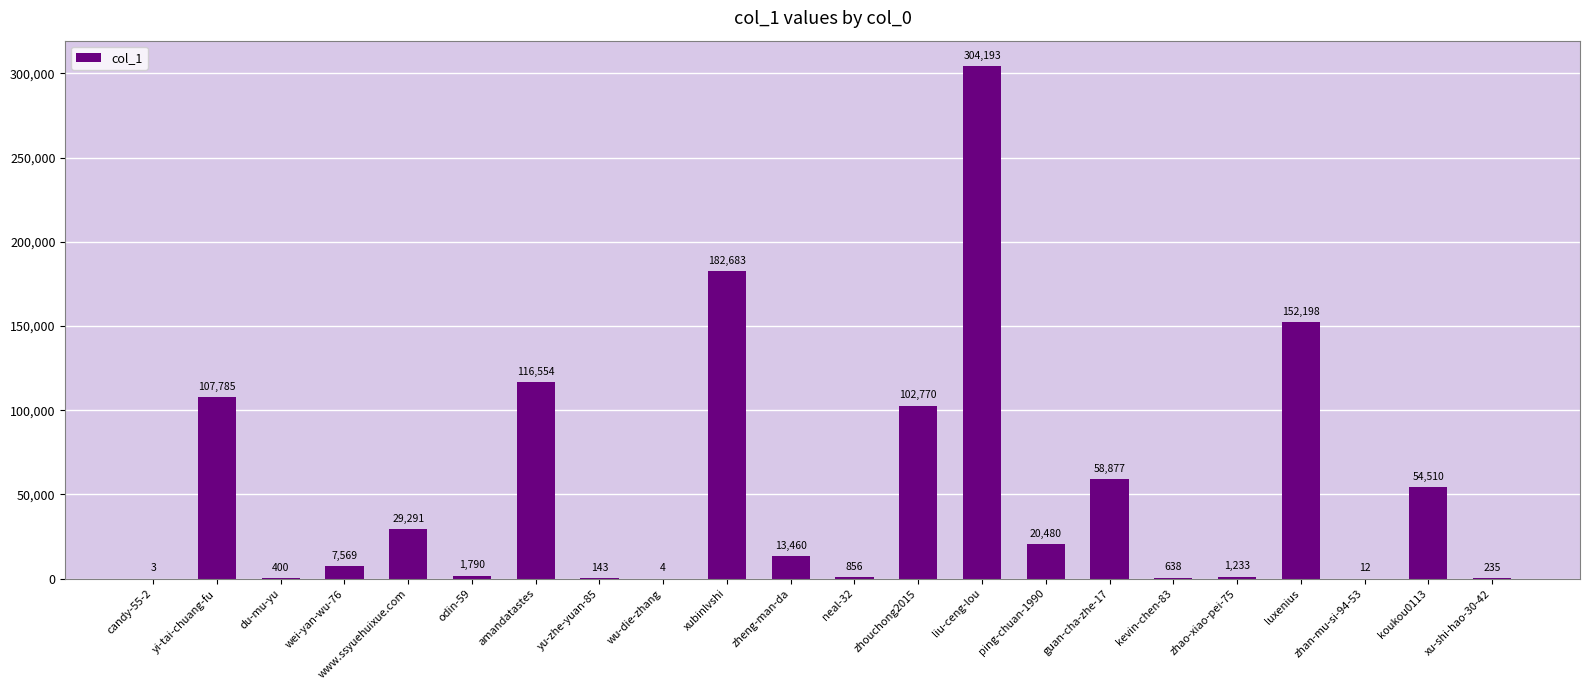

What value does the data have at wei-yan-wu-76, to the nearest 10?

7570